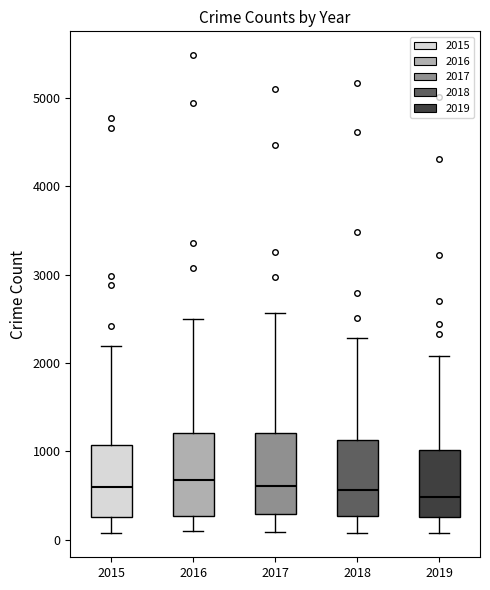

Reading left to right, transcribe this box plot: for each box, give where its median line is, the range the box spans, and where its two whiskers end, as read against the y-axis. The values are not printed on the chart, so give them approximately, as read against the axis.

2015: median 600, box 300 to 1100, whiskers 100 to 2200
2016: median 700, box 300 to 1200, whiskers 100 to 2500
2017: median 600, box 300 to 1200, whiskers 100 to 2600
2018: median 600, box 300 to 1100, whiskers 100 to 2300
2019: median 500, box 300 to 1000, whiskers 100 to 2100